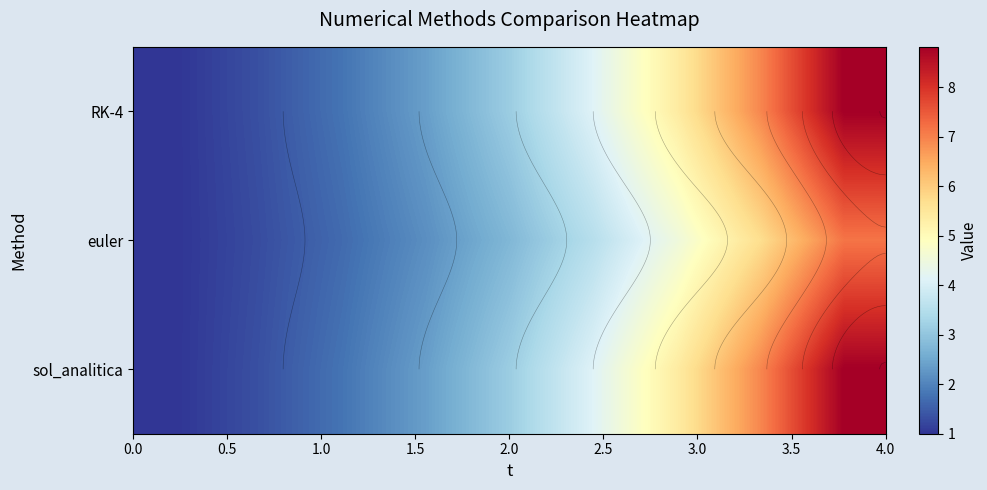

What is the difference between the maximum and minimum values in the RK-4 series?

7.8